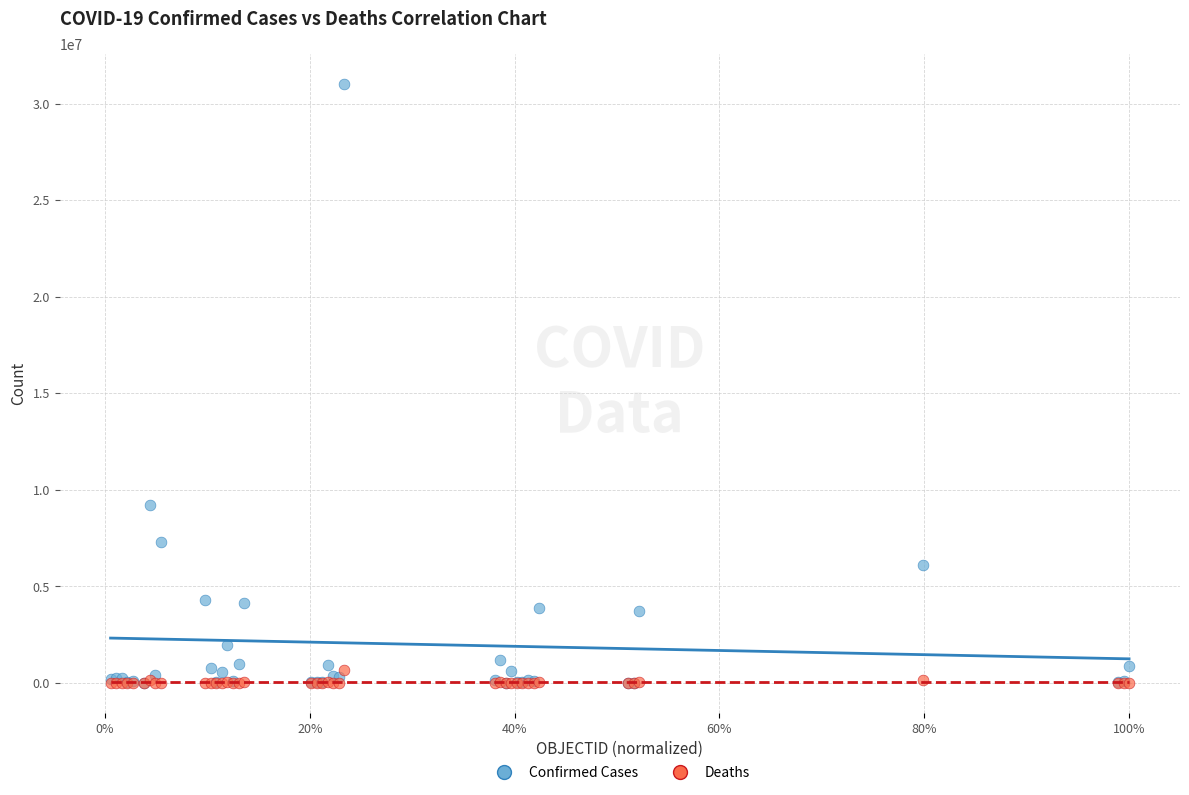

Across all series, what Y value is closest to 15509529?

9230573